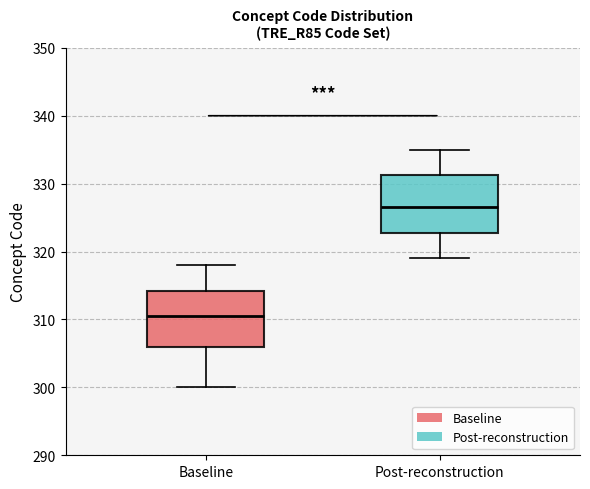

Which box's median line is the highest?

Post-reconstruction